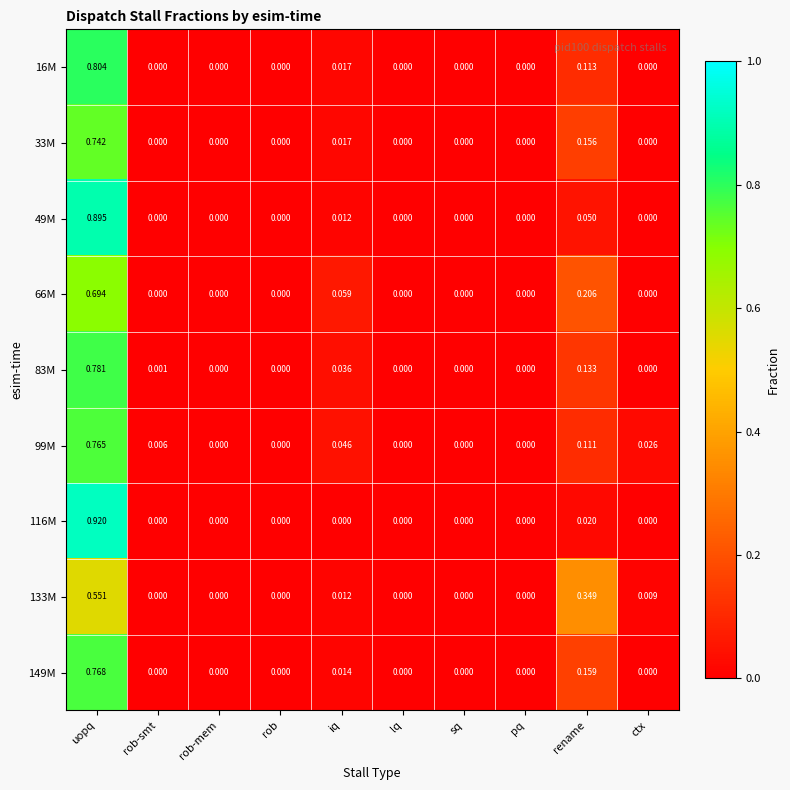

Which series has the largest range (max minus min)?

116M